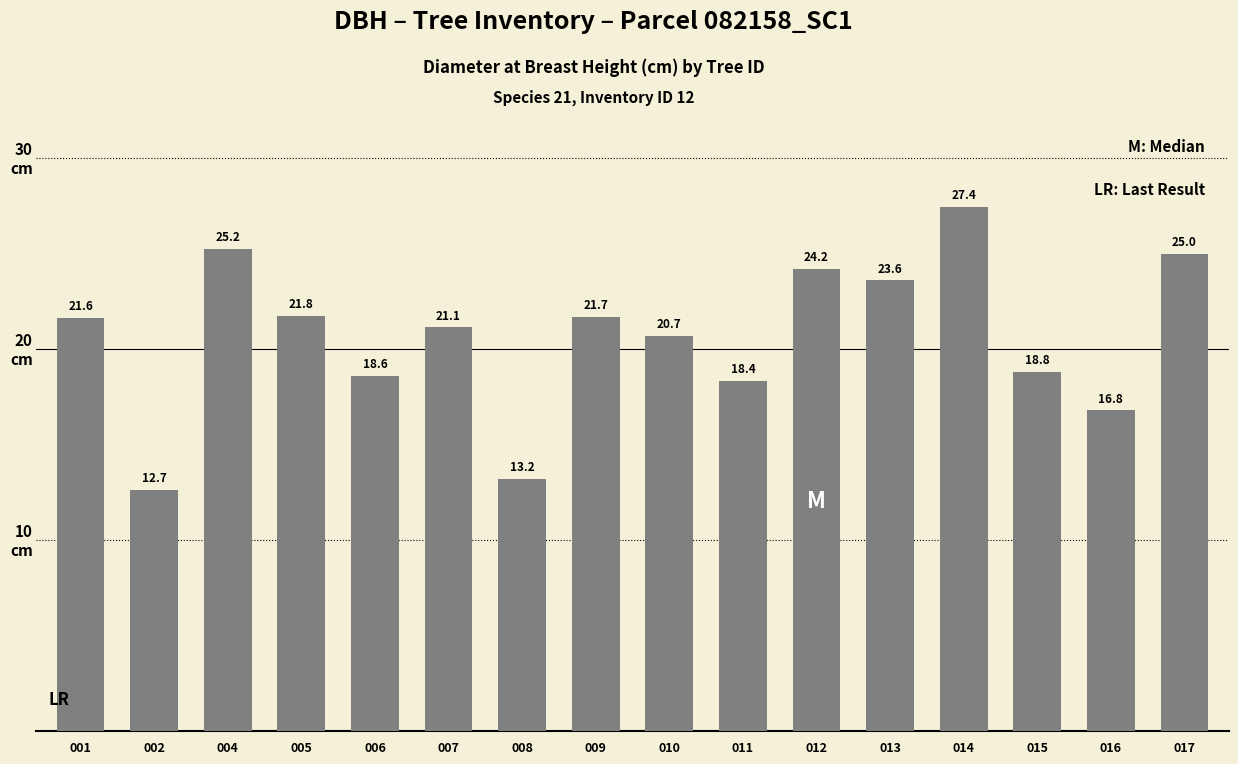

Rank the categories by value from lowest to highest.

002, 008, 016, 011, 006, 015, 010, 007, 001, 009, 005, 013, 012, 017, 004, 014